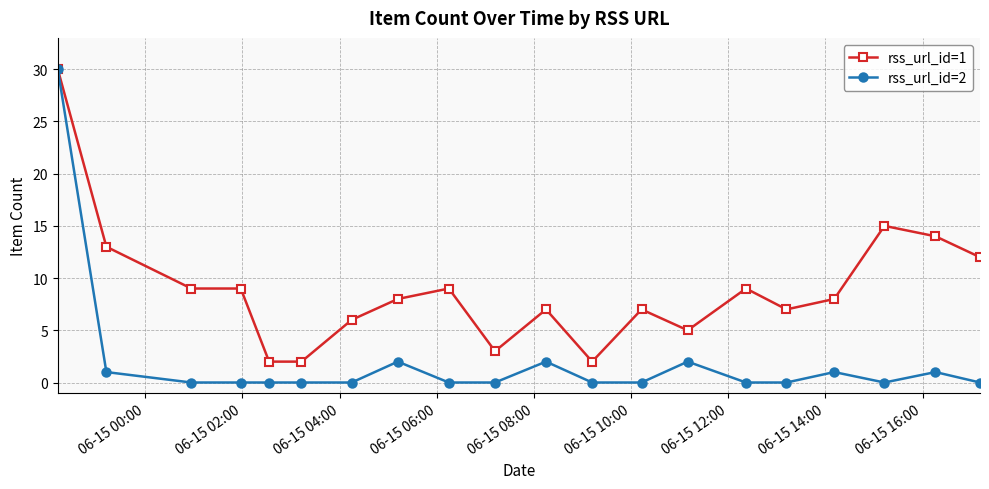

What is the difference between the maximum and minimum values in the rss_url_id=2 series?

30